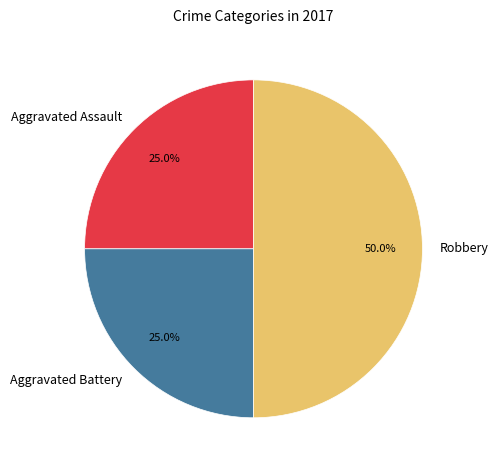

Count the number of slices in the pie.

3